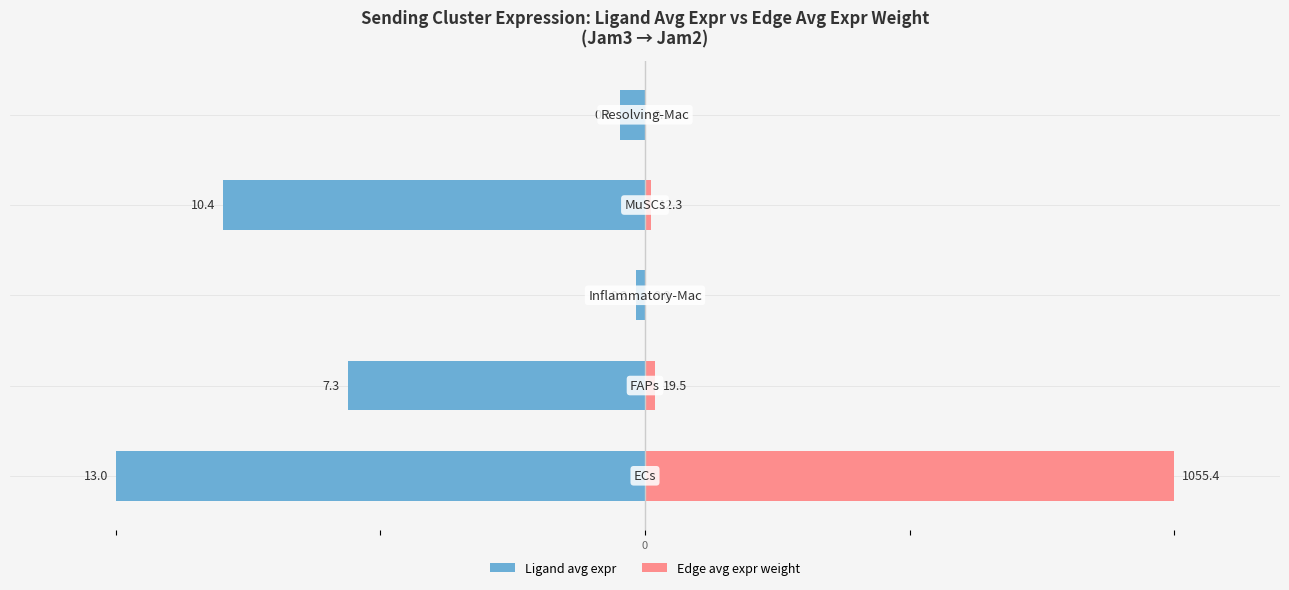

How many groups of bars are there?

5